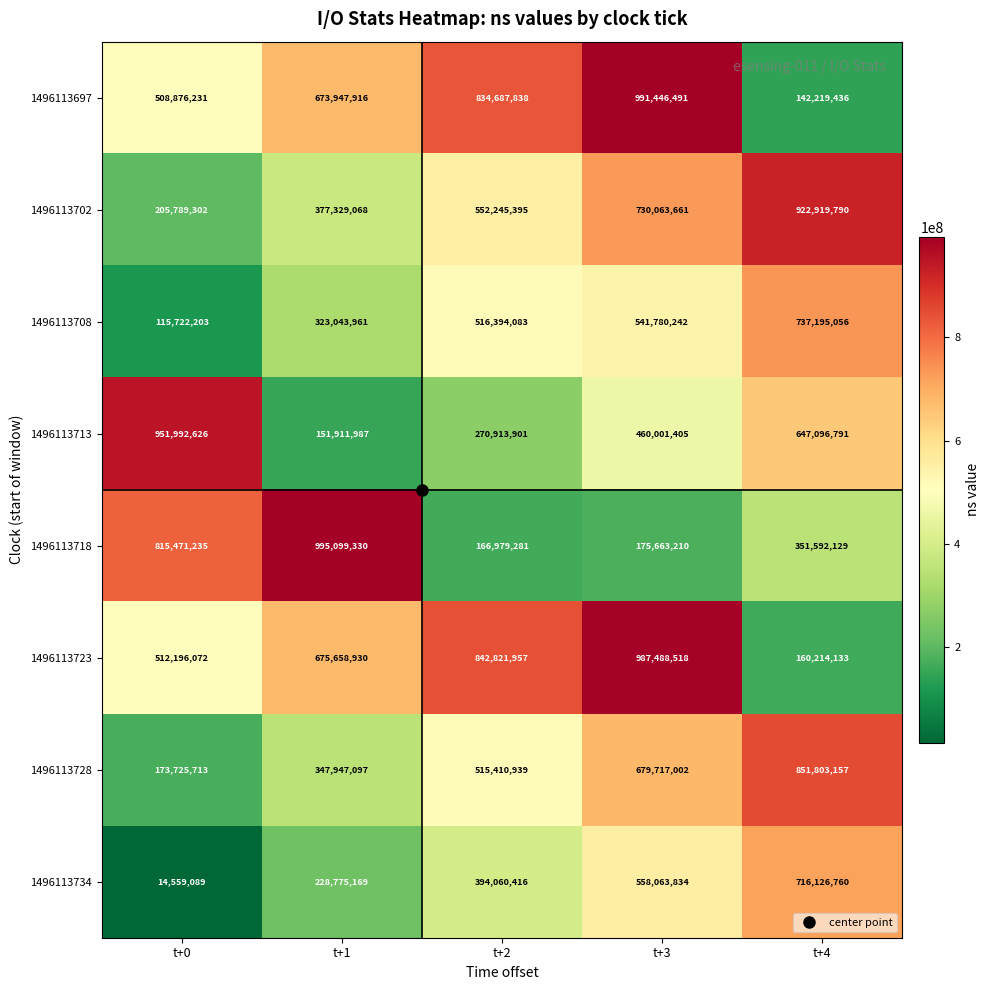

How many distinct data groups are displayed?

8